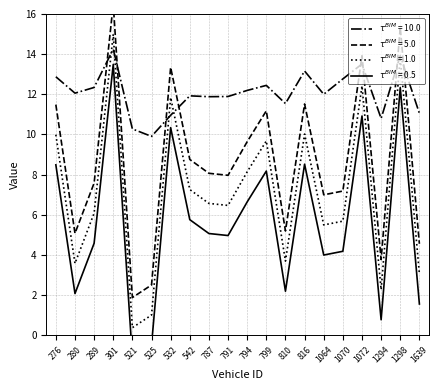

Does the chart have visible grid lines?

Yes